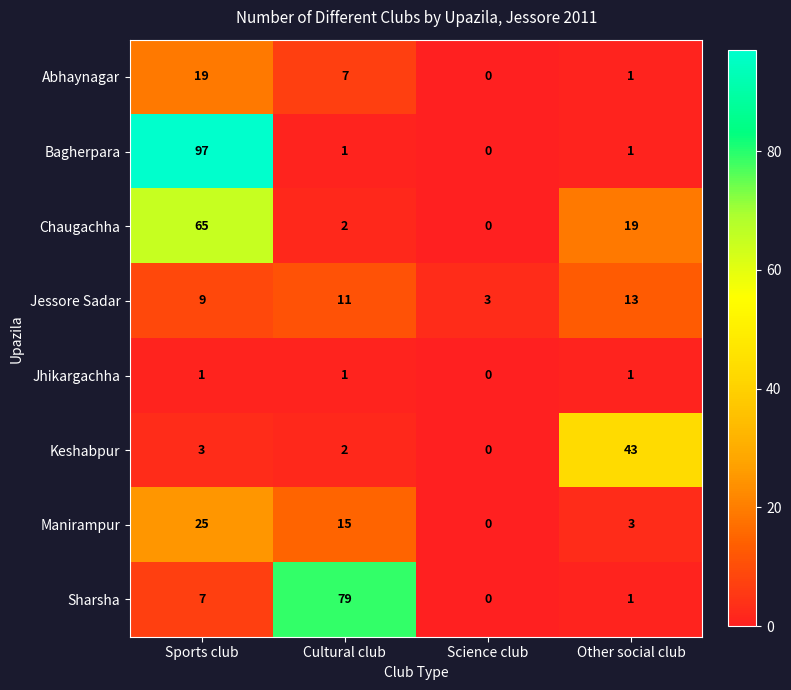

Which series has the largest range (max minus min)?

Bagherpara